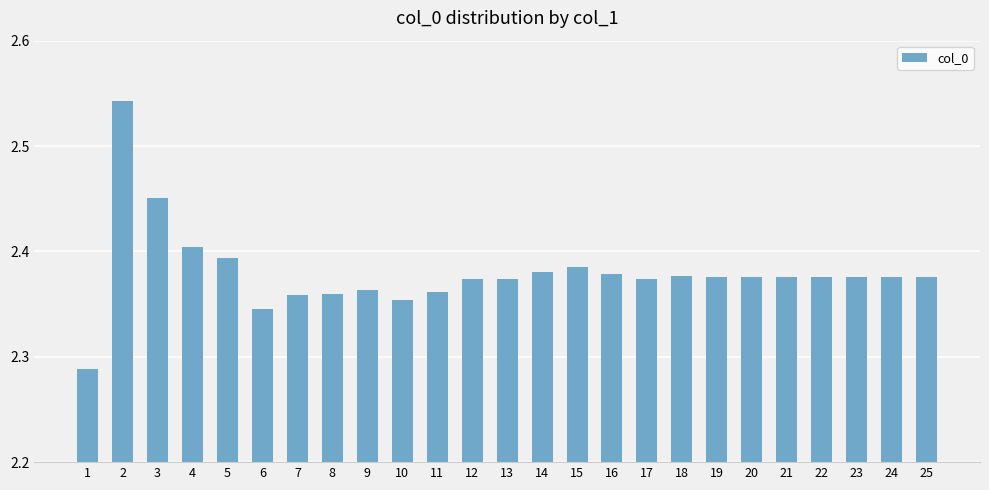

Which category has the lowest value across all series?

1